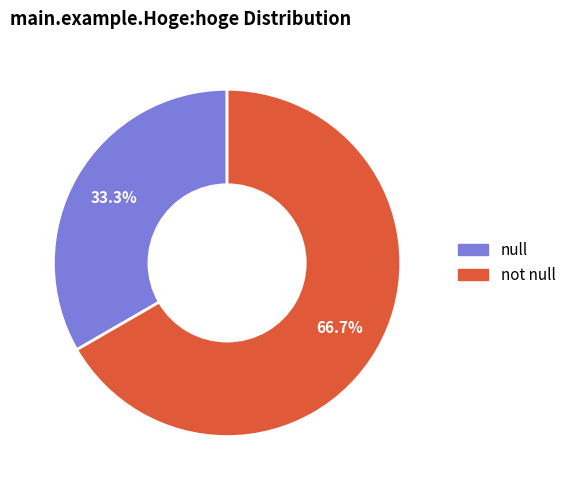

How many segments does this pie chart have?

2